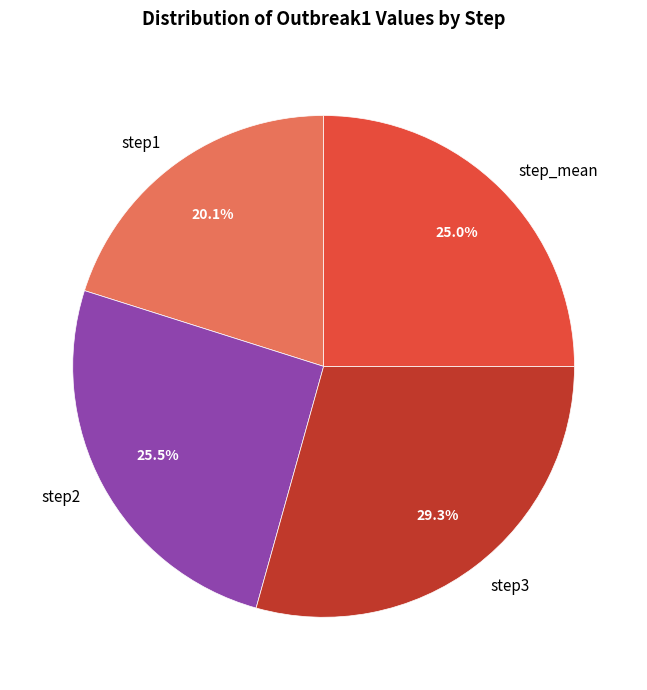

How much of the chart is everything except step3?

70.7%